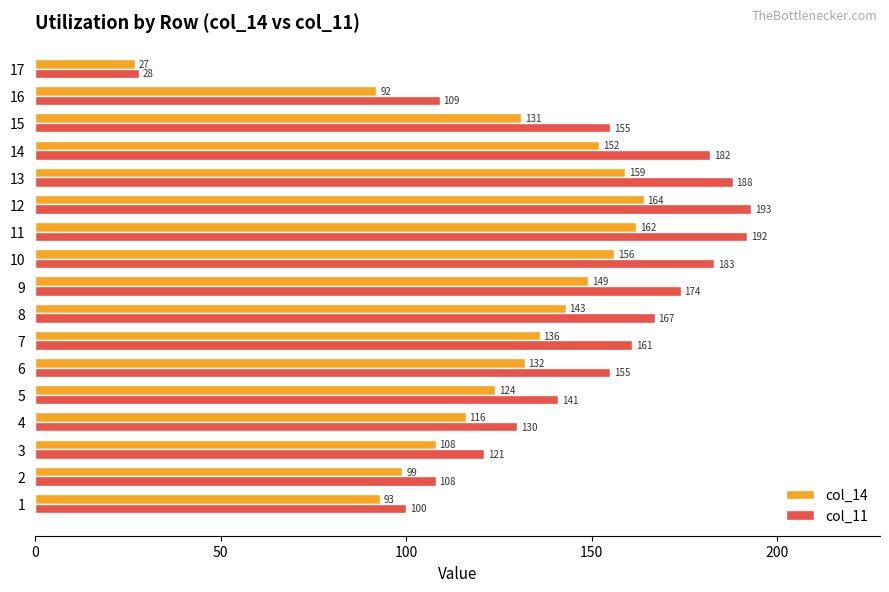

What value does the col_14 series have at 15, to the nearest 5?

130